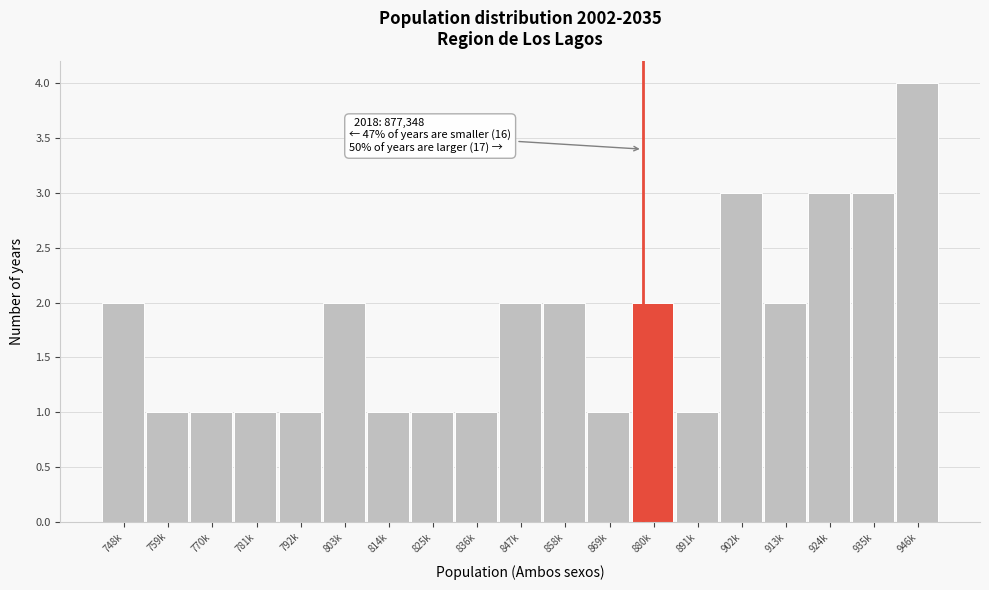

Reading left to right, transcribe all the data shown in this chart.

748k=2	759k=1	770k=1	781k=1	792k=1	803k=2	814k=1	825k=1	836k=1	847k=2	858k=2	869k=1	880k=2	891k=1	902k=3	913k=2	924k=3	935k=3	946k=4